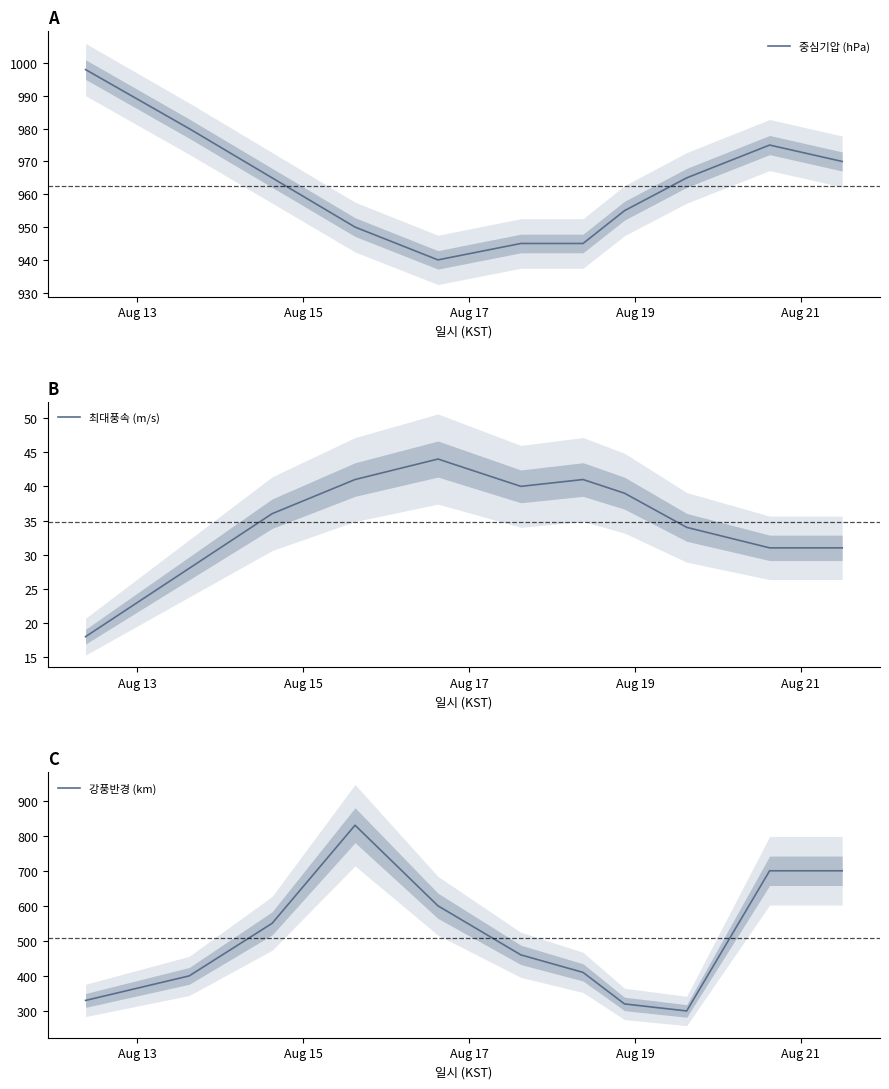

What is the maximum value for 최대풍속 (m/s)?

44